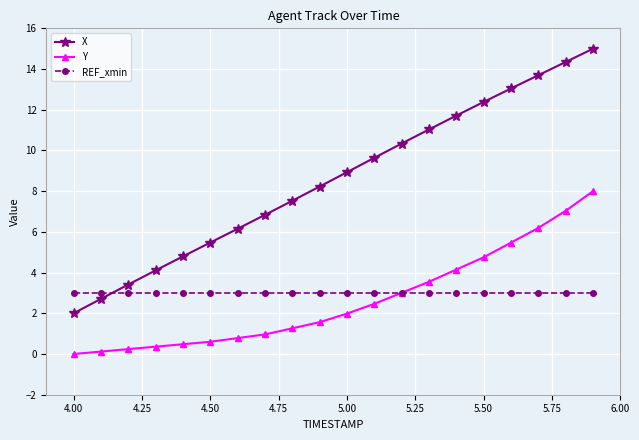

Which series has the largest total across all categories?

X